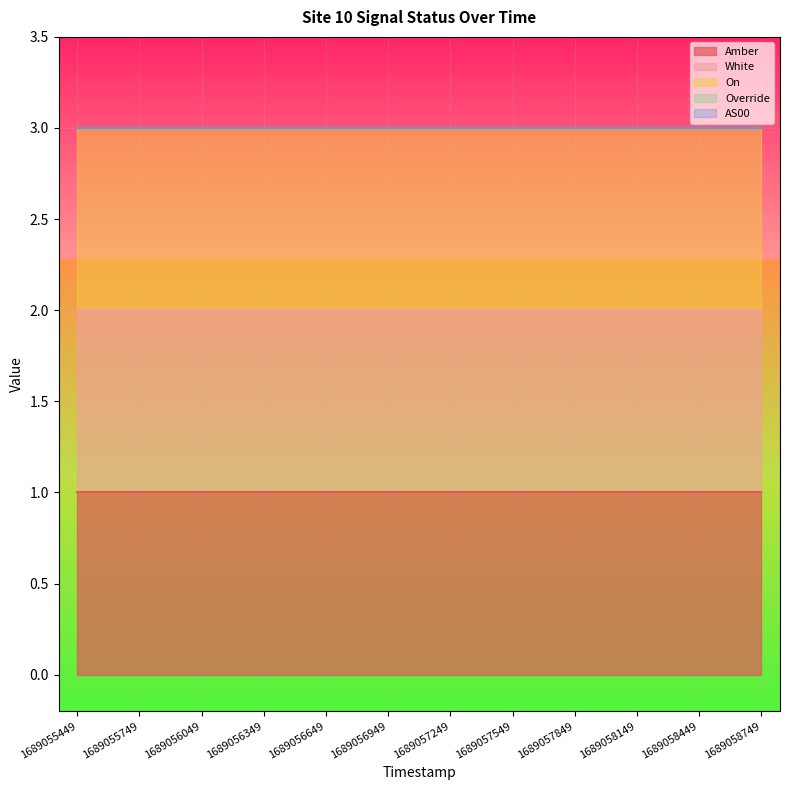

True or false: AS00 and White intersect in this chart.

False